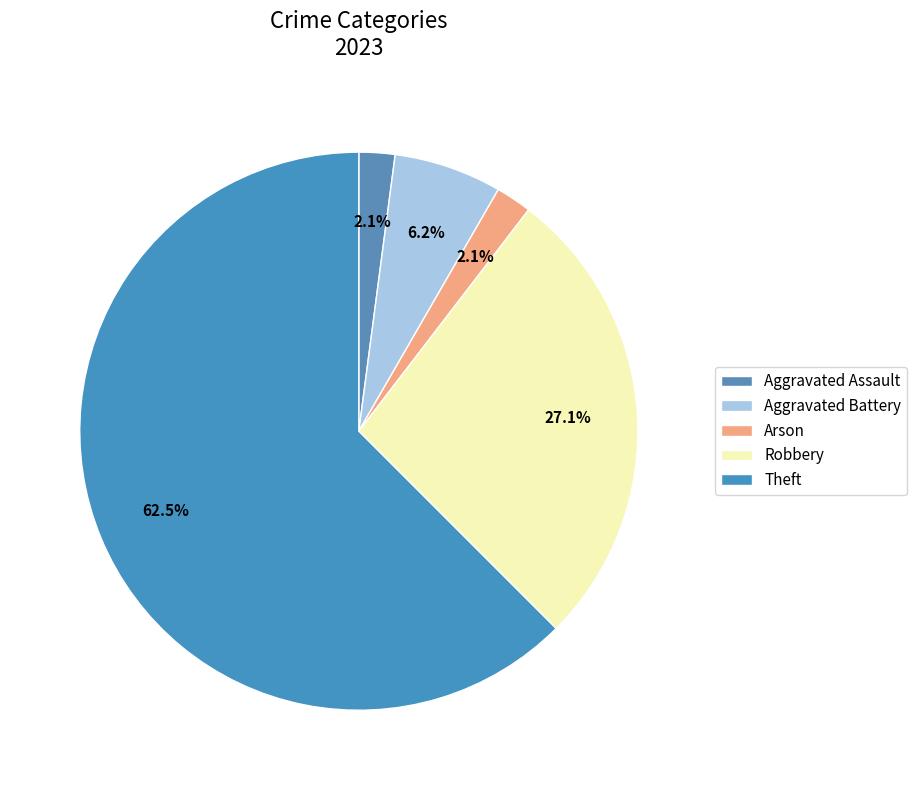

Count the number of slices in the pie.

5